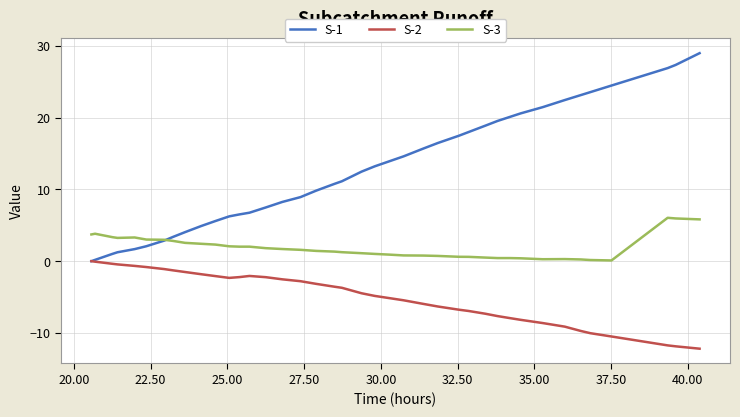

Does the chart have visible grid lines?

Yes